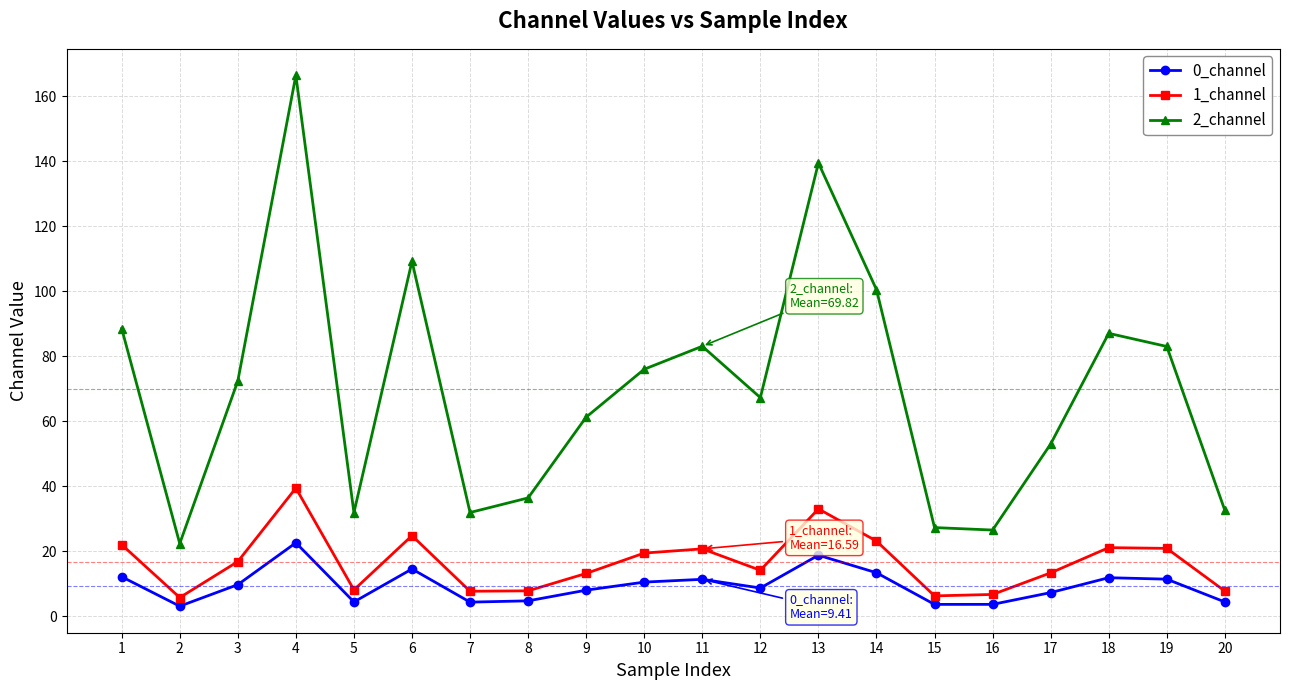

At which label does 1_channel first exceed 16?

1